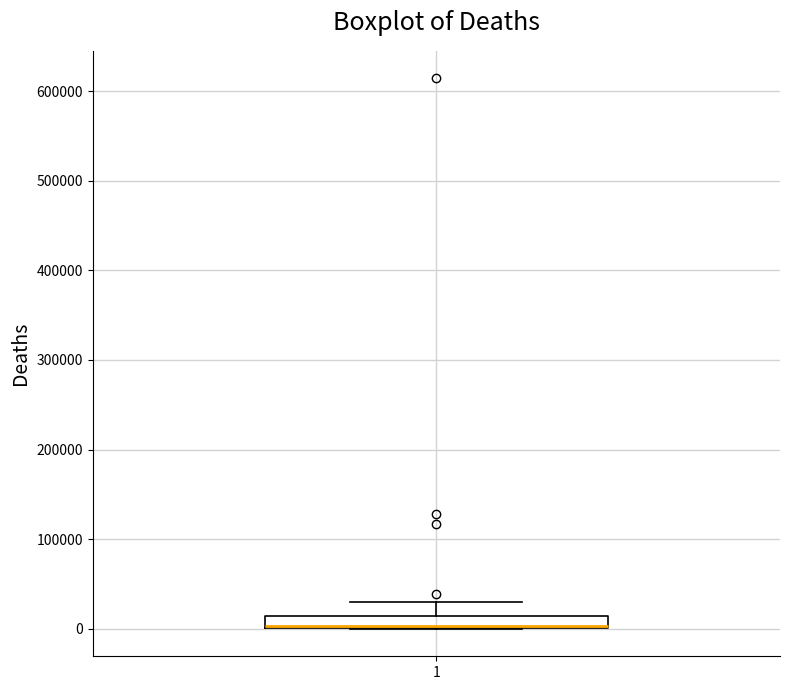

Where is the lower edge of the box at x = 1 on the y-axis? The values are not printed on the chart, so give them approximately, as read against the axis.

0